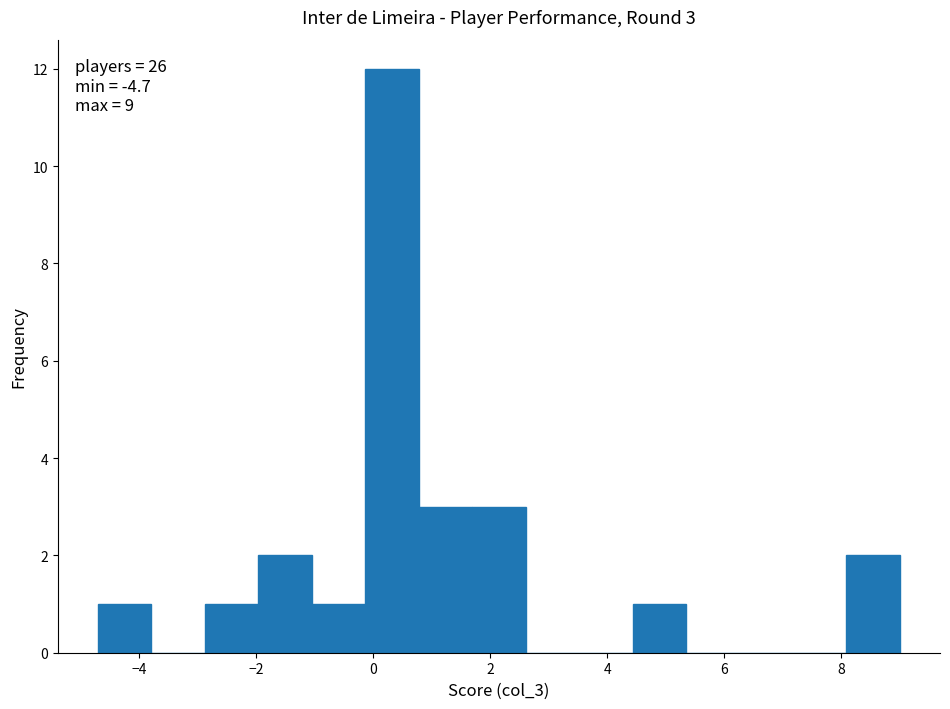

Which range on the x-axis has the tallest bar?

-0.2 to 0.8